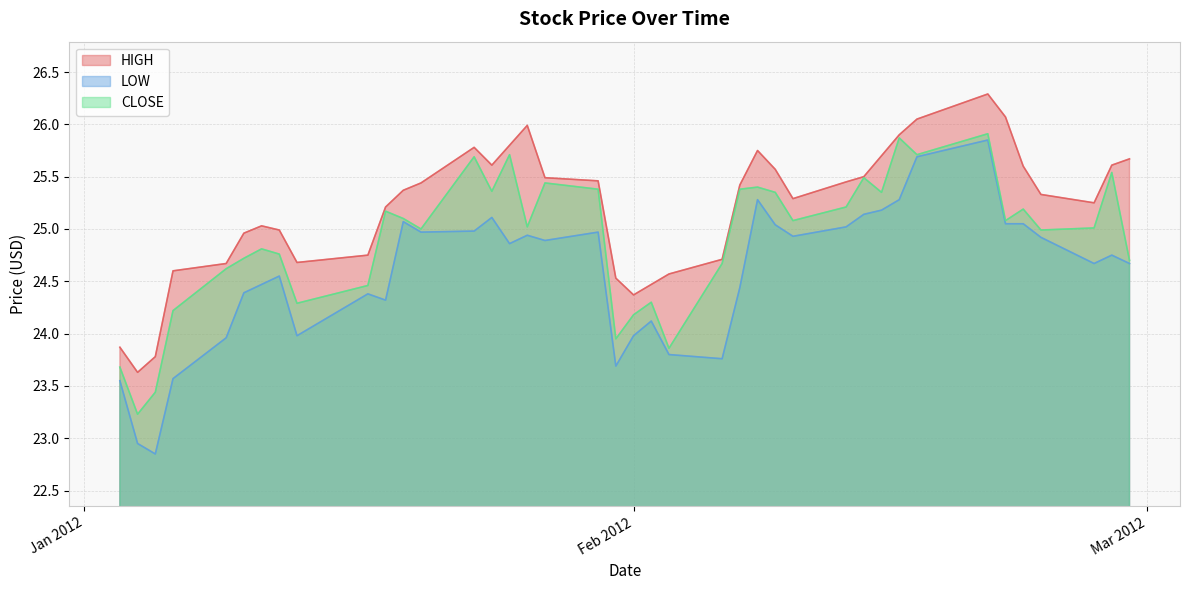

What is the average value of the HIGH series?

25.2